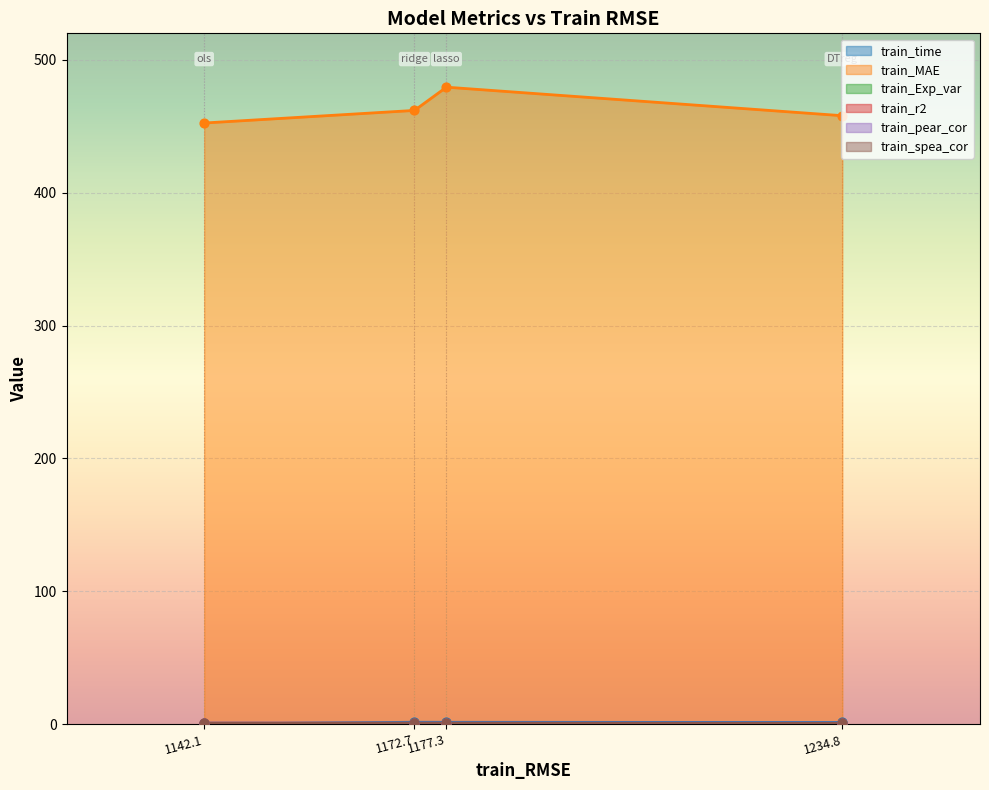

What is the lowest value of the train_MAE series?

452.5